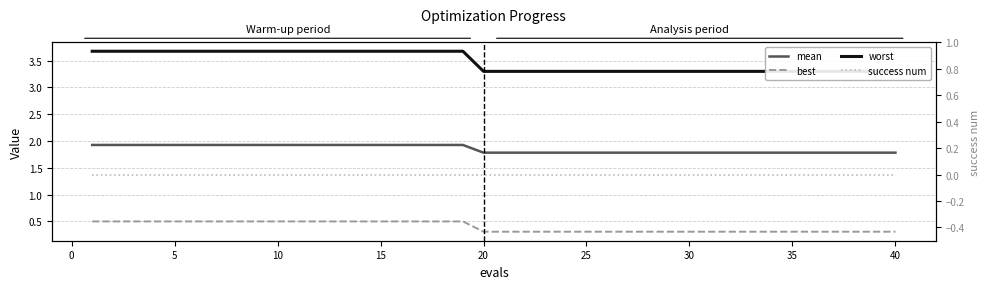

Reading left to right, transcribe all the data shown in this chart.

mean: 1.9	1.9	1.9	1.9	1.9	1.9	1.9	1.9	1.9	1.9	1.9	1.9	1.9	1.9	1.9	1.9	1.9	1.9	1.9	1.8	1.8	1.8	1.8	1.8	1.8	1.8	1.8	1.8	1.8	1.8	1.8	1.8	1.8	1.8	1.8	1.8	1.8	1.8	1.8	1.8
best: 0.5	0.5	0.5	0.5	0.5	0.5	0.5	0.5	0.5	0.5	0.5	0.5	0.5	0.5	0.5	0.5	0.5	0.5	0.5	0.3	0.3	0.3	0.3	0.3	0.3	0.3	0.3	0.3	0.3	0.3	0.3	0.3	0.3	0.3	0.3	0.3	0.3	0.3	0.3	0.3
worst: 3.7	3.7	3.7	3.7	3.7	3.7	3.7	3.7	3.7	3.7	3.7	3.7	3.7	3.7	3.7	3.7	3.7	3.7	3.7	3.3	3.3	3.3	3.3	3.3	3.3	3.3	3.3	3.3	3.3	3.3	3.3	3.3	3.3	3.3	3.3	3.3	3.3	3.3	3.3	3.3
success num: 0.0	0.0	0.0	0.0	0.0	0.0	0.0	0.0	0.0	0.0	0.0	0.0	0.0	0.0	0.0	0.0	0.0	0.0	0.0	0.0	0.0	0.0	0.0	0.0	0.0	0.0	0.0	0.0	0.0	0.0	0.0	0.0	0.0	0.0	0.0	0.0	0.0	0.0	0.0	0.0